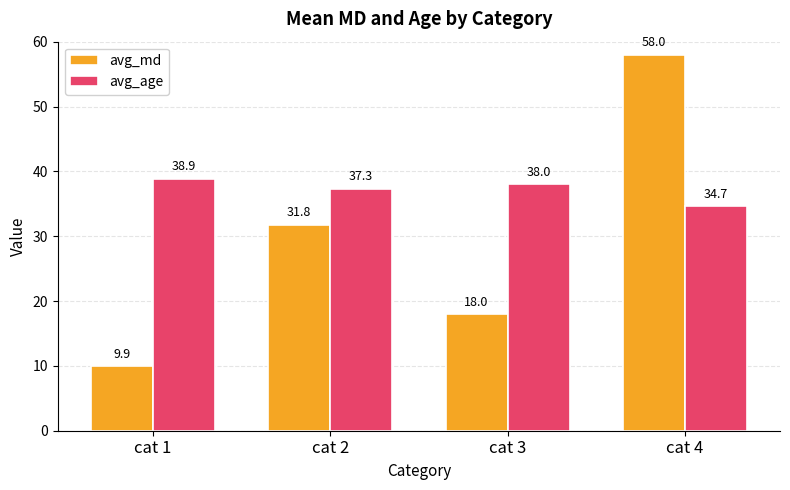

How many data points in avg_md are above 31?

2